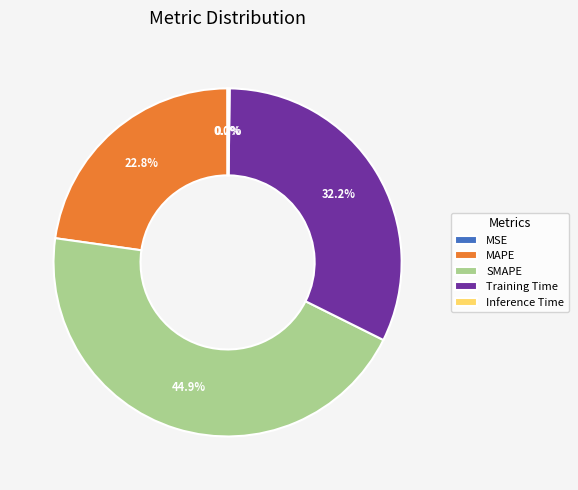

To the nearest percent, what is the difference between the largest and smallest slice percentages?

45%